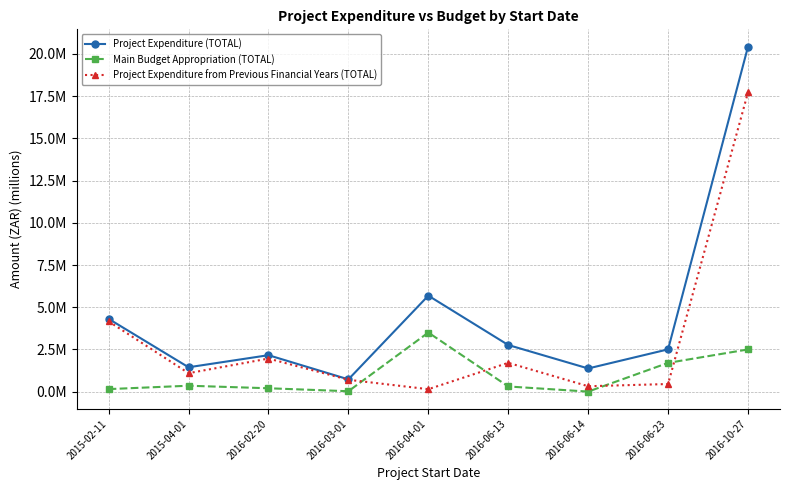

List the series in order of their overall mean, highest first.

Project Expenditure (TOTAL), Project Expenditure from Previous Financial Years (TOTAL), Main Budget Appropriation (TOTAL)